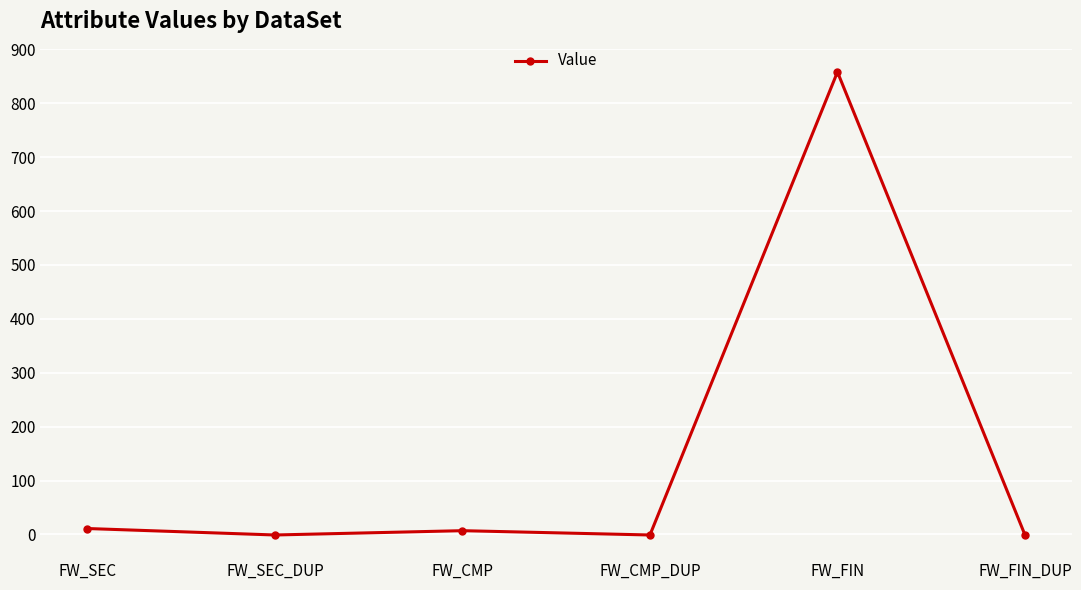

What is the greatest value displayed?

858